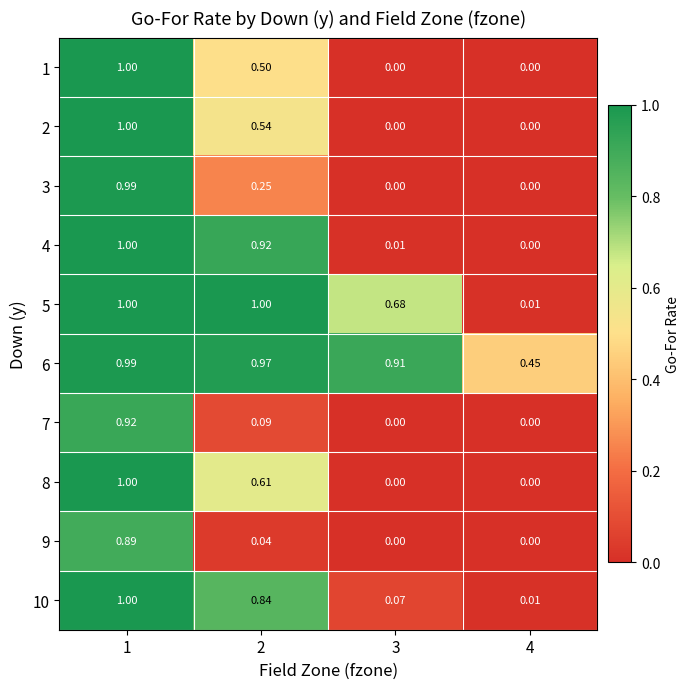

How many distinct data groups are displayed?

10